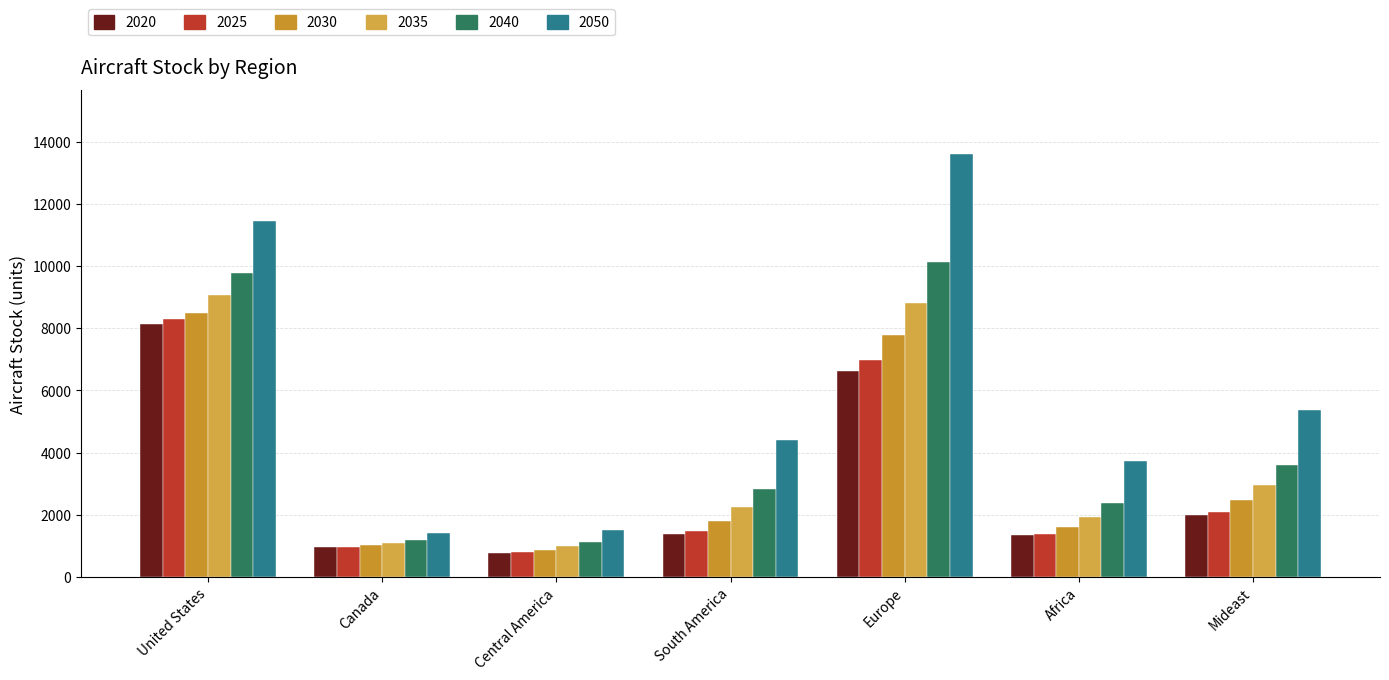

What value does the 2020 series have at Africa?

1353.0